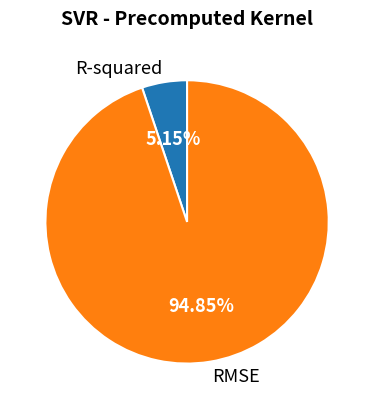

Does any single category account for the majority?

Yes